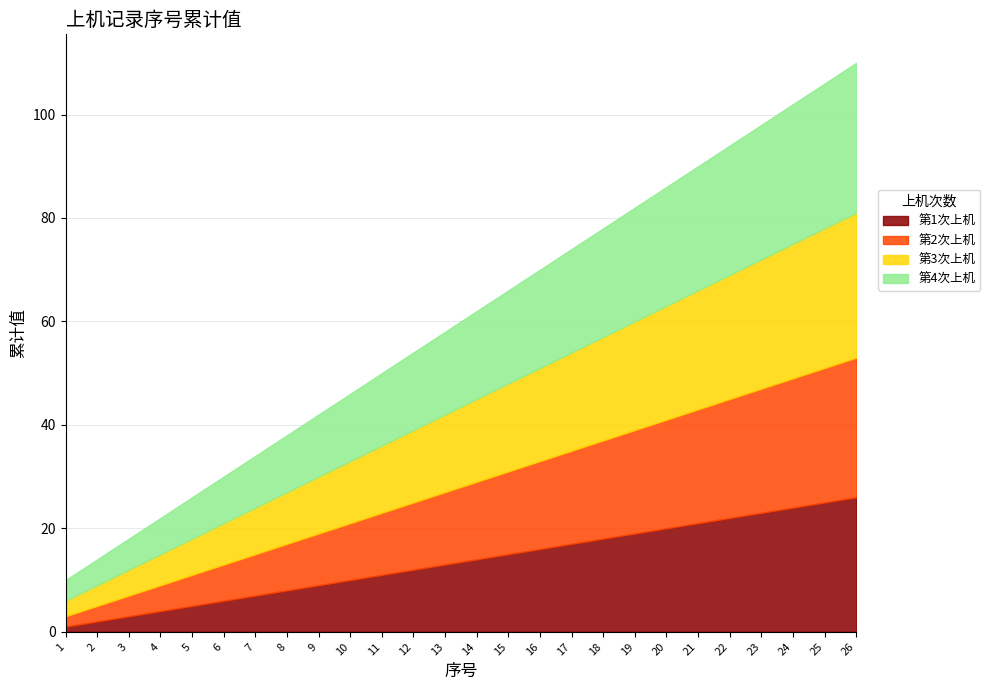

Where does the 第4次上机 series first go above 17?

15